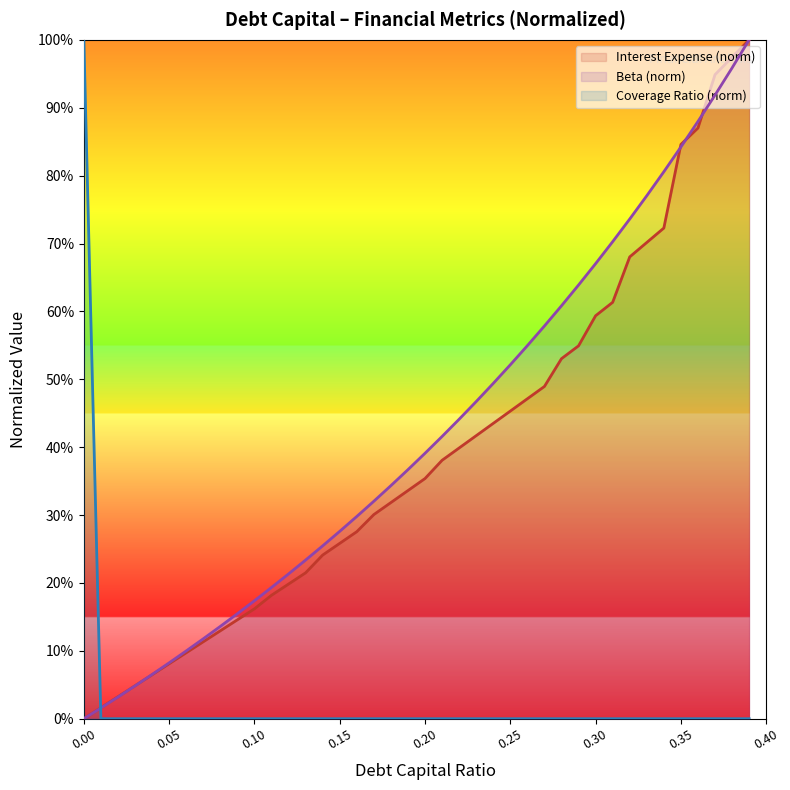

Reading left to right, transcribe all the data shown in this chart.

debt_capital: 0.0	0.0	0.0	0.0	0.1	0.1	0.1	0.1	0.1	0.2	0.2	0.2	0.2	0.2	0.3	0.3	0.3	0.3	0.3	0.4	0.4	0.4	0.4	0.5	0.5	0.5	0.5	0.6	0.6	0.6	0.7	0.7	0.7	0.8	0.8	0.8	0.9	0.9	1.0	1.0
interest_expense: 0.0	0.0	0.0	0.0	0.1	0.1	0.1	0.1	0.1	0.1	0.2	0.2	0.2	0.2	0.2	0.3	0.3	0.3	0.3	0.3	0.4	0.4	0.4	0.4	0.4	0.5	0.5	0.5	0.5	0.5	0.6	0.6	0.7	0.7	0.7	0.8	0.9	0.9	1.0	1.0
coverage_ratio: 1.0	0.0	0.0	0.0	0.0	0.0	0.0	0.0	0.0	0.0	0.0	0.0	0.0	0.0	0.0	0.0	0.0	0.0	0.0	0.0	0.0	0.0	0.0	0.0	0.0	0.0	0.0	0.0	0.0	0.0	0.0	0.0	0.0	0.0	0.0	0.0	0.0	0.0	0.0	0.0